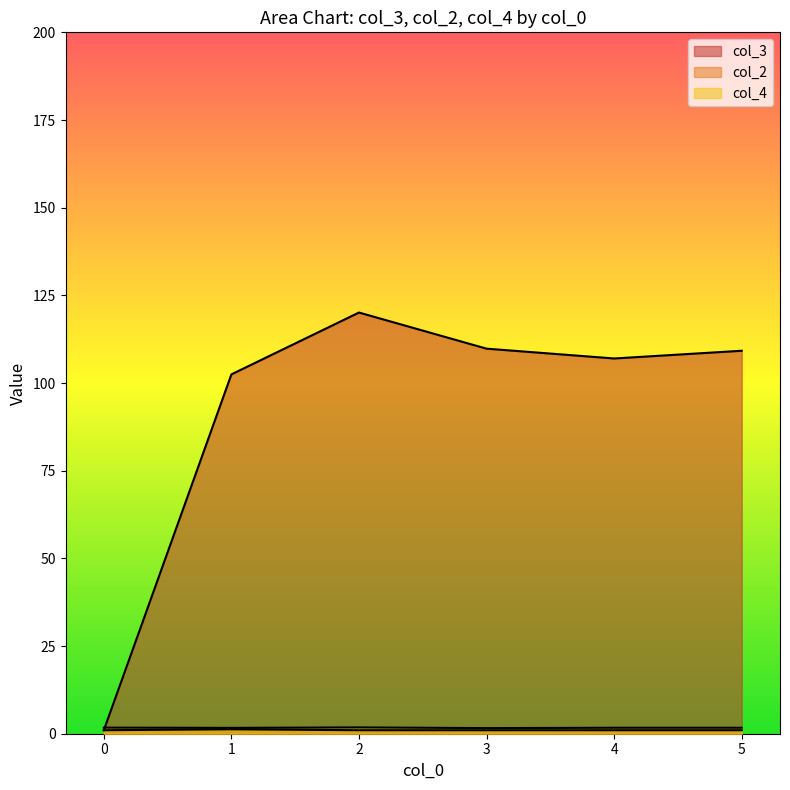

True or false: col_2 and col_4 intersect in this chart.

False